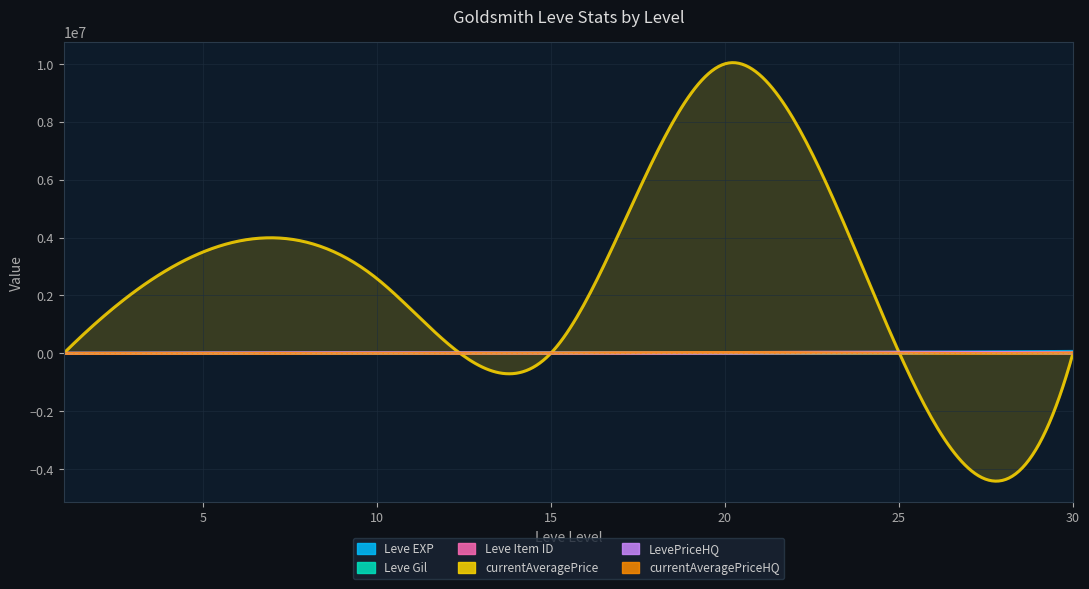

Does the chart display data point markers on the line(s)?

No